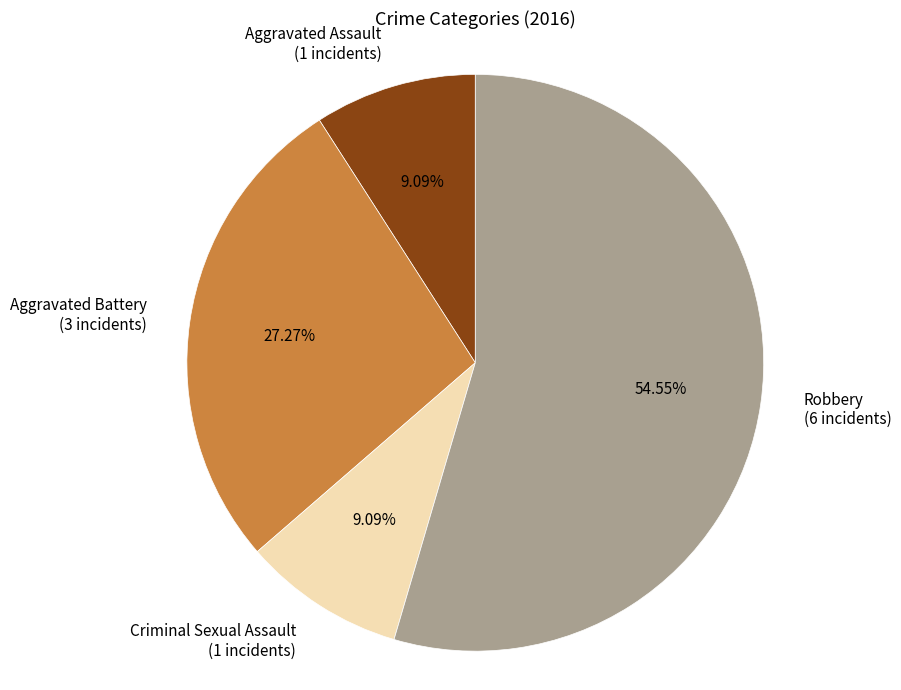

Combined, what portion of the pie is Aggravated Battery and Aggravated Assault?

36.4%